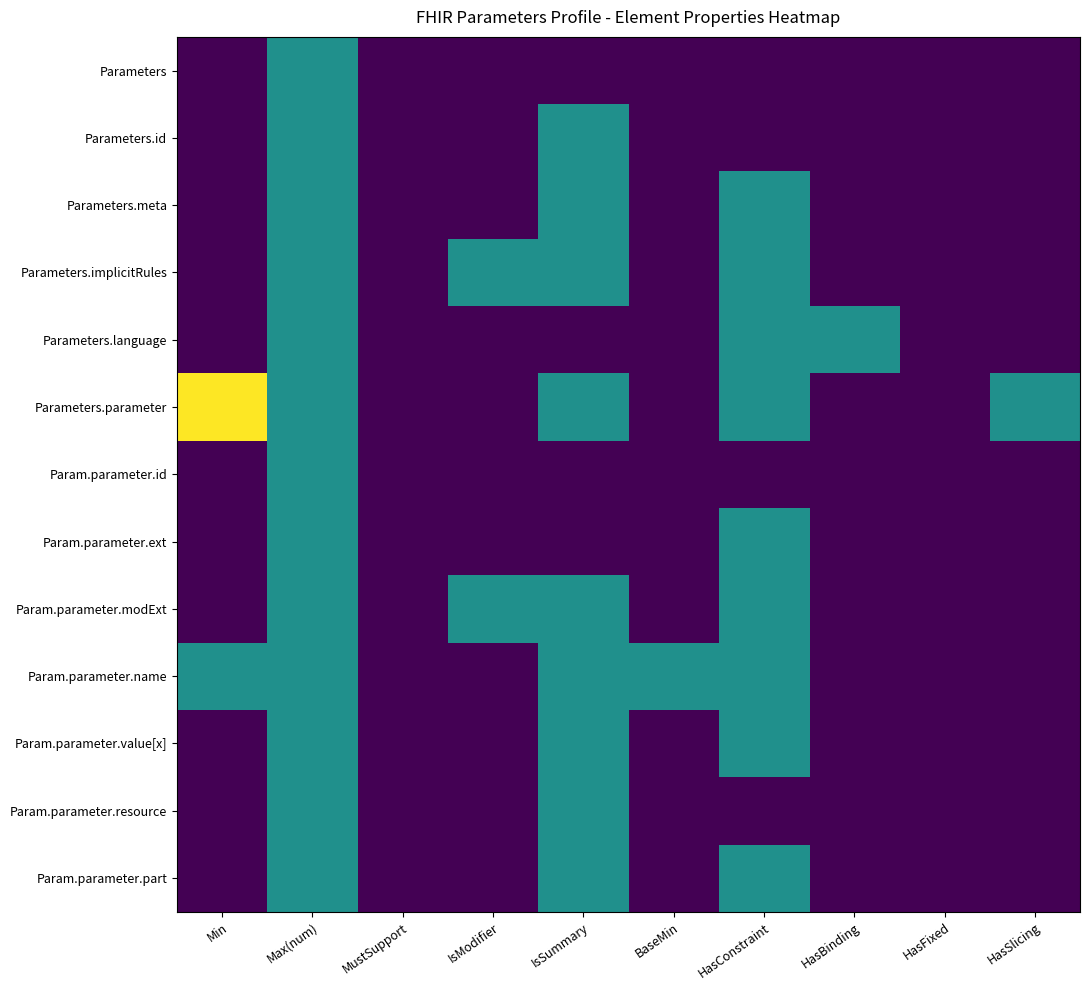

Reading left to right, transcribe all the data shown in this chart.

Parameters: Min=0	Max(num)=1	MustSupport=0	IsModifier=0	IsSummary=0	BaseMin=0	HasConstraint=0	HasBinding=0	HasFixed=0	HasSlicing=0
Parameters.id: Min=0	Max(num)=1	MustSupport=0	IsModifier=0	IsSummary=1	BaseMin=0	HasConstraint=0	HasBinding=0	HasFixed=0	HasSlicing=0
Parameters.meta: Min=0	Max(num)=1	MustSupport=0	IsModifier=0	IsSummary=1	BaseMin=0	HasConstraint=1	HasBinding=0	HasFixed=0	HasSlicing=0
Parameters.implicitRules: Min=0	Max(num)=1	MustSupport=0	IsModifier=1	IsSummary=1	BaseMin=0	HasConstraint=1	HasBinding=0	HasFixed=0	HasSlicing=0
Parameters.language: Min=0	Max(num)=1	MustSupport=0	IsModifier=0	IsSummary=0	BaseMin=0	HasConstraint=1	HasBinding=1	HasFixed=0	HasSlicing=0
Parameters.parameter: Min=2	Max(num)=1	MustSupport=0	IsModifier=0	IsSummary=1	BaseMin=0	HasConstraint=1	HasBinding=0	HasFixed=0	HasSlicing=1
Param.parameter.id: Min=0	Max(num)=1	MustSupport=0	IsModifier=0	IsSummary=0	BaseMin=0	HasConstraint=0	HasBinding=0	HasFixed=0	HasSlicing=0
Param.parameter.ext: Min=0	Max(num)=1	MustSupport=0	IsModifier=0	IsSummary=0	BaseMin=0	HasConstraint=1	HasBinding=0	HasFixed=0	HasSlicing=0
Param.parameter.modExt: Min=0	Max(num)=1	MustSupport=0	IsModifier=1	IsSummary=1	BaseMin=0	HasConstraint=1	HasBinding=0	HasFixed=0	HasSlicing=0
Param.parameter.name: Min=1	Max(num)=1	MustSupport=0	IsModifier=0	IsSummary=1	BaseMin=1	HasConstraint=1	HasBinding=0	HasFixed=0	HasSlicing=0
Param.parameter.value[x]: Min=0	Max(num)=1	MustSupport=0	IsModifier=0	IsSummary=1	BaseMin=0	HasConstraint=1	HasBinding=0	HasFixed=0	HasSlicing=0
Param.parameter.resource: Min=0	Max(num)=1	MustSupport=0	IsModifier=0	IsSummary=1	BaseMin=0	HasConstraint=0	HasBinding=0	HasFixed=0	HasSlicing=0
Param.parameter.part: Min=0	Max(num)=1	MustSupport=0	IsModifier=0	IsSummary=1	BaseMin=0	HasConstraint=1	HasBinding=0	HasFixed=0	HasSlicing=0